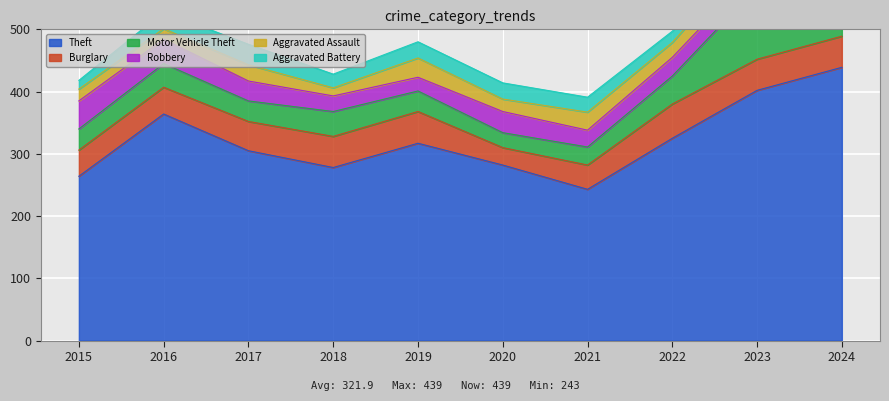

Reading left to right, what are all the values shown in this chart?

Theft: 264	364	305	278	317	282	243	325	402	439
Burglary: 42	43	47	50	51	28	39	55	50	50
Motor Vehicle Theft: 34	38	33	40	33	24	29	45	116	101
Robbery: 45	39	32	25	22	34	27	30	30	37
Aggravated Assault: 19	17	26	13	31	20	29	24	33	29
Aggravated Battery: 14	27	33	22	26	26	24	18	21	37